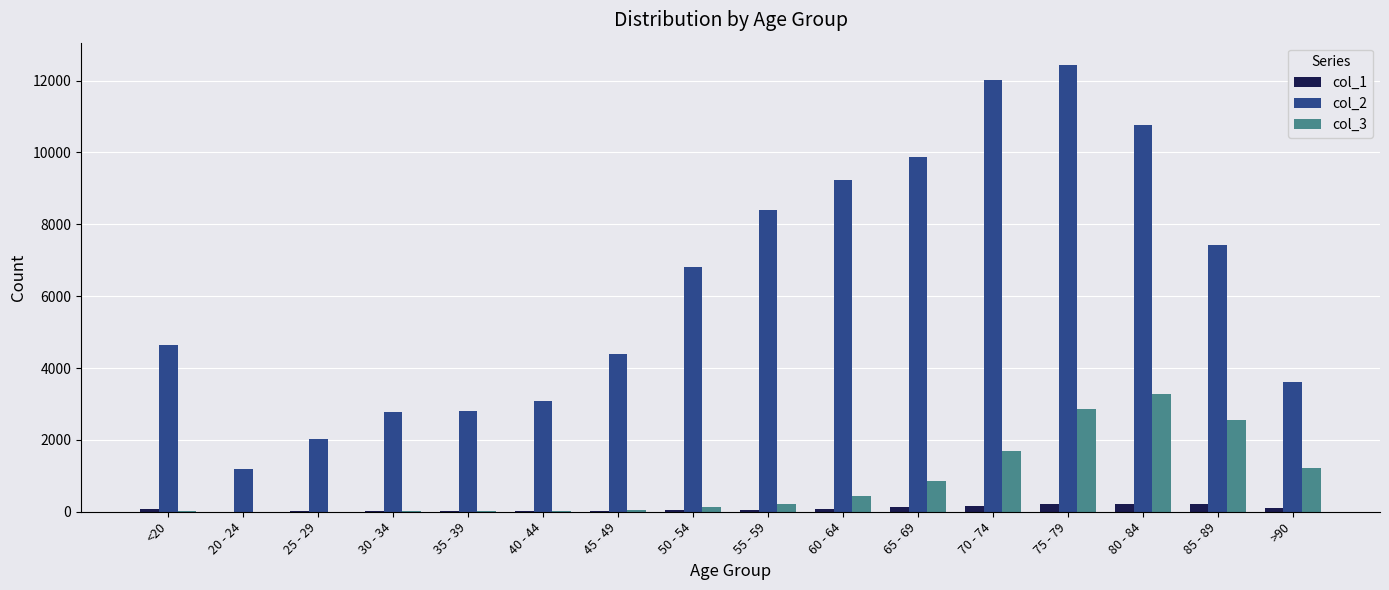

Which category has the highest value in the col_2 series?

75 - 79